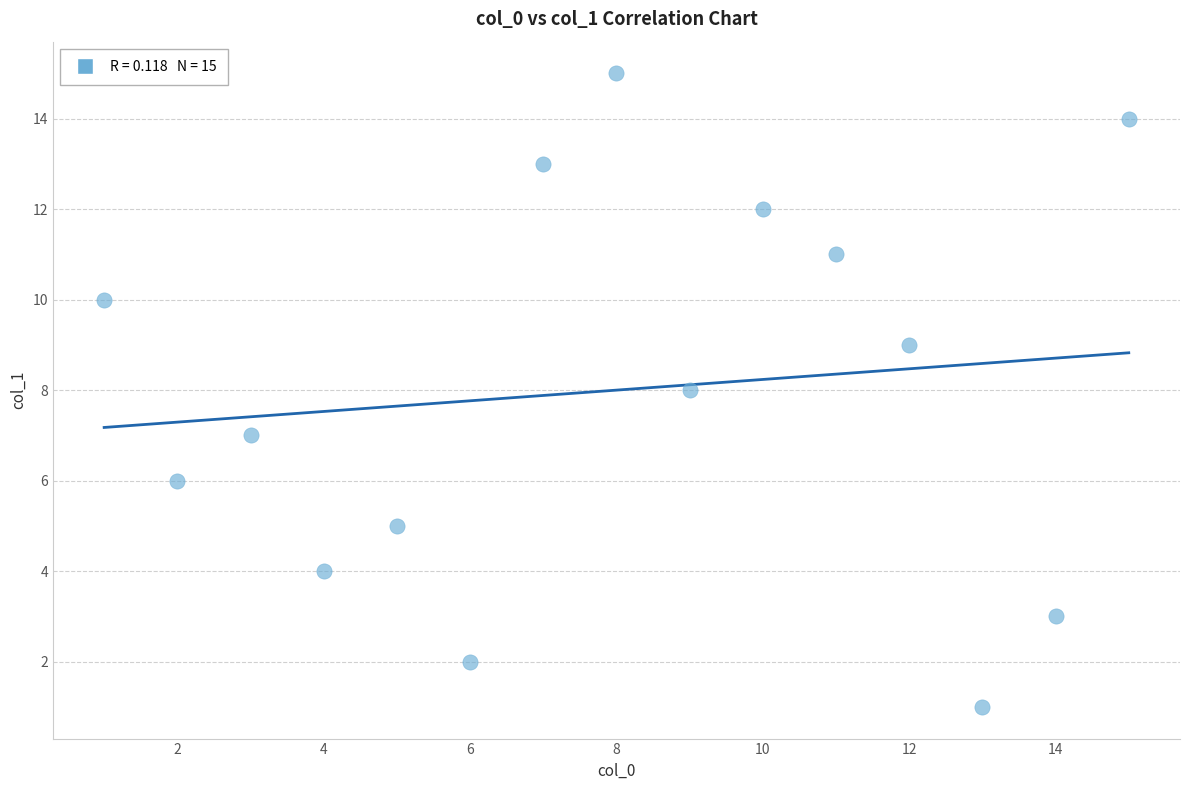

What is the range of X values (max minus min)?

14